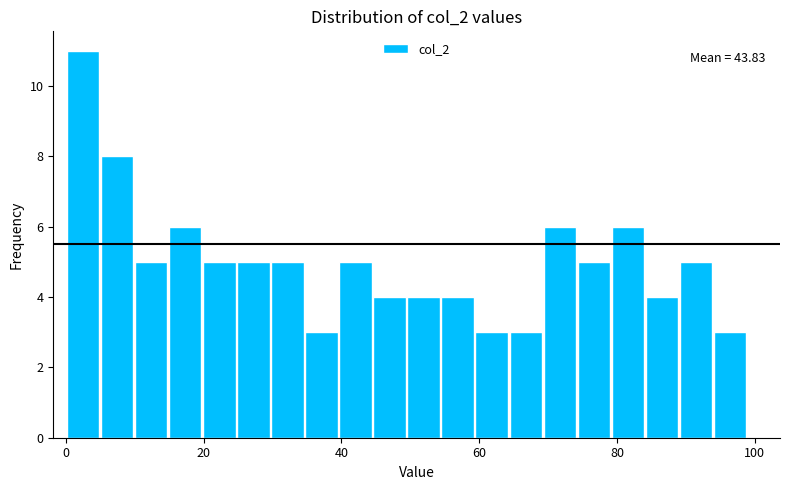

Around what value on the x-axis is the tallest bar? Give the approximate position of its centre, as read against the axis.

2